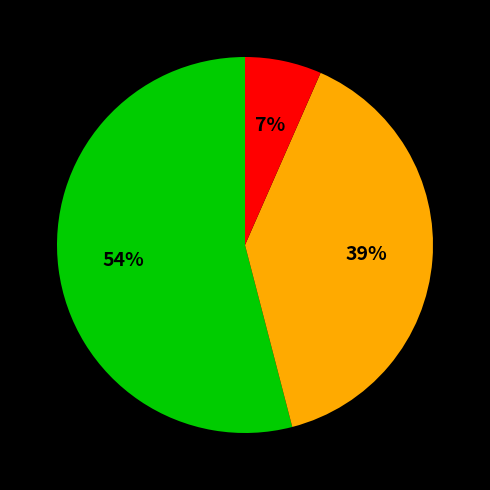

Is there a majority slice in this chart?

Yes